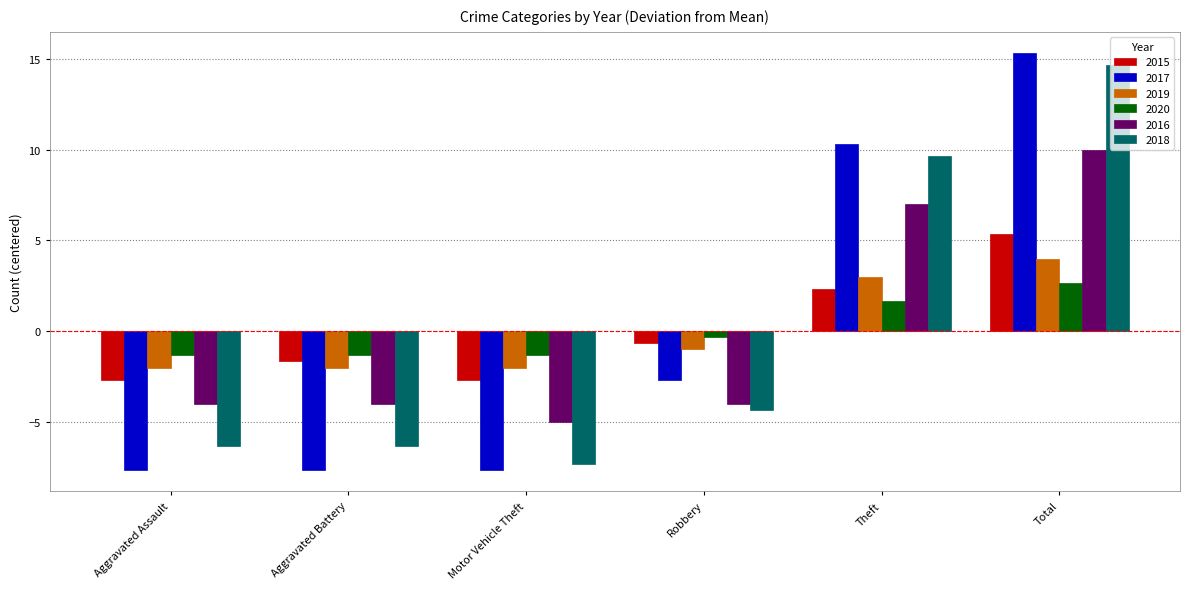

How many values in 2020 are above zero?

2